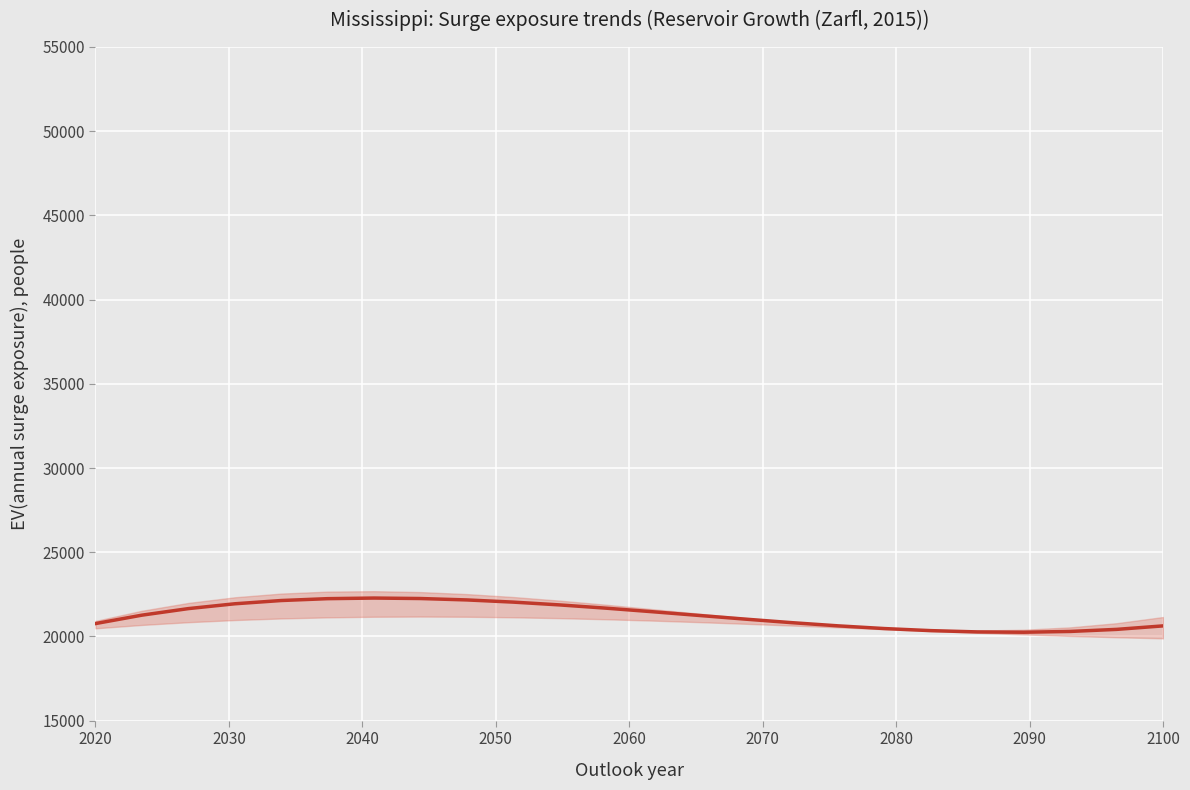

True or false: there are more than 1 points higher than both neighbors.

False